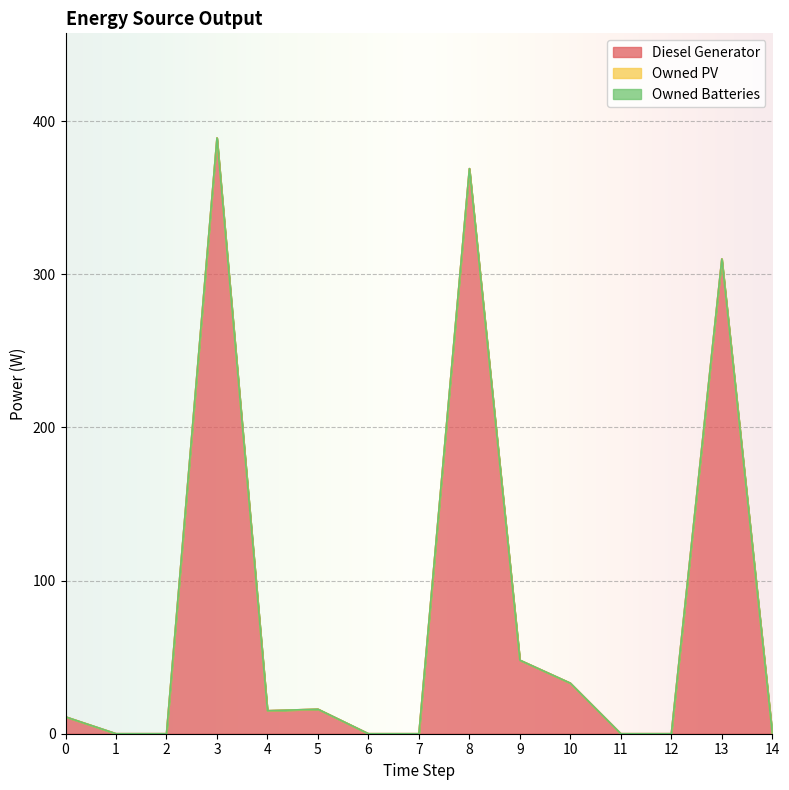

List the series in order of their peak value, highest first.

Diesel Generator, Owned PV, Owned Batteries